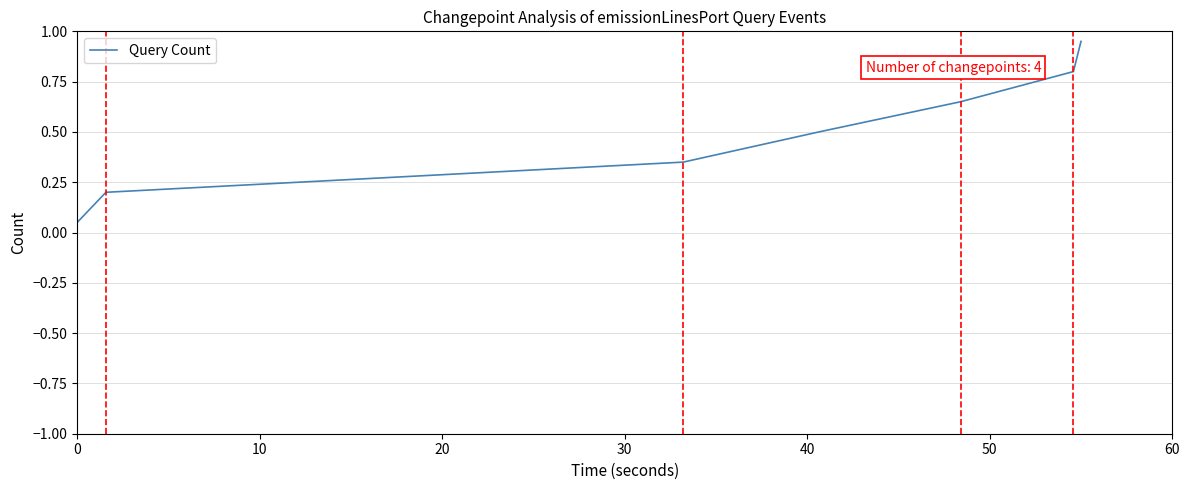

What is the sum of all values?

3.5